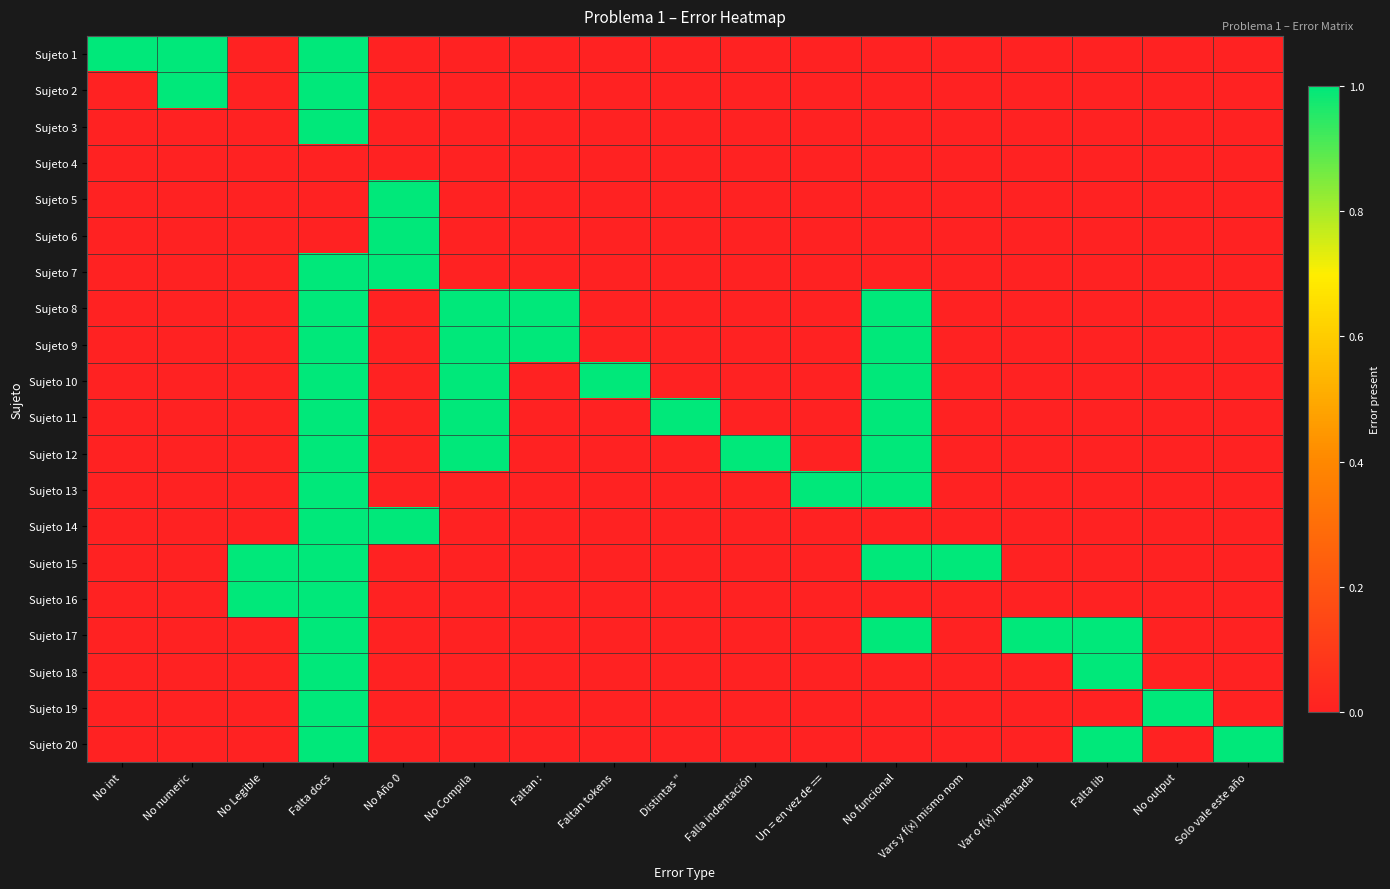

What is the total value across all series at No int?

1